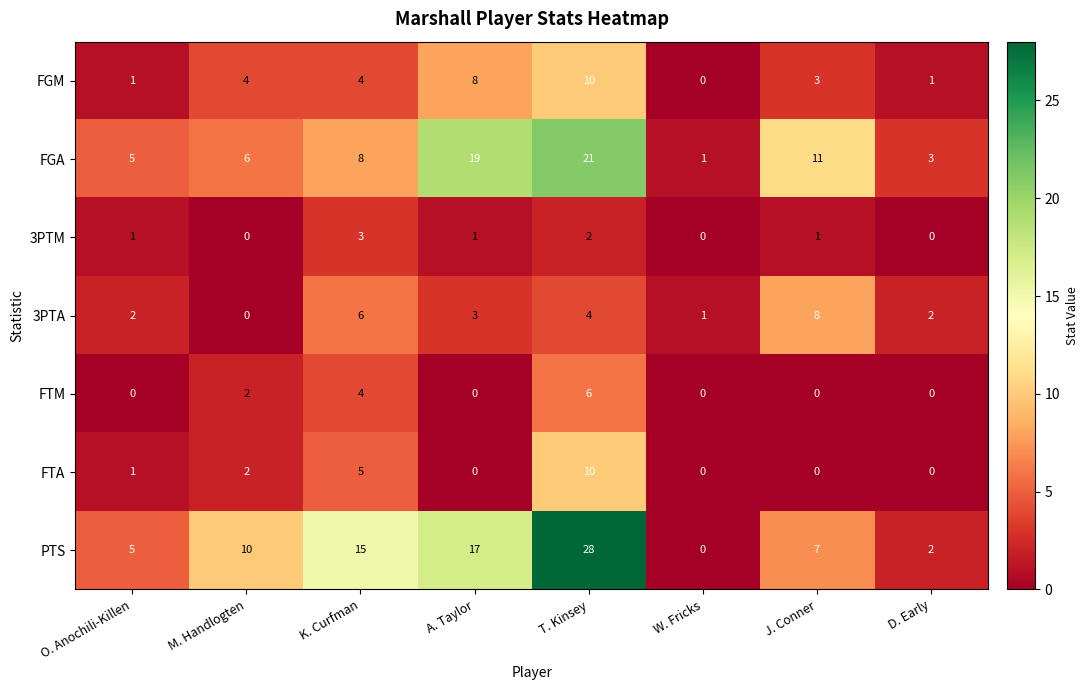

Count the FTA values in the range 0 to 5.

7